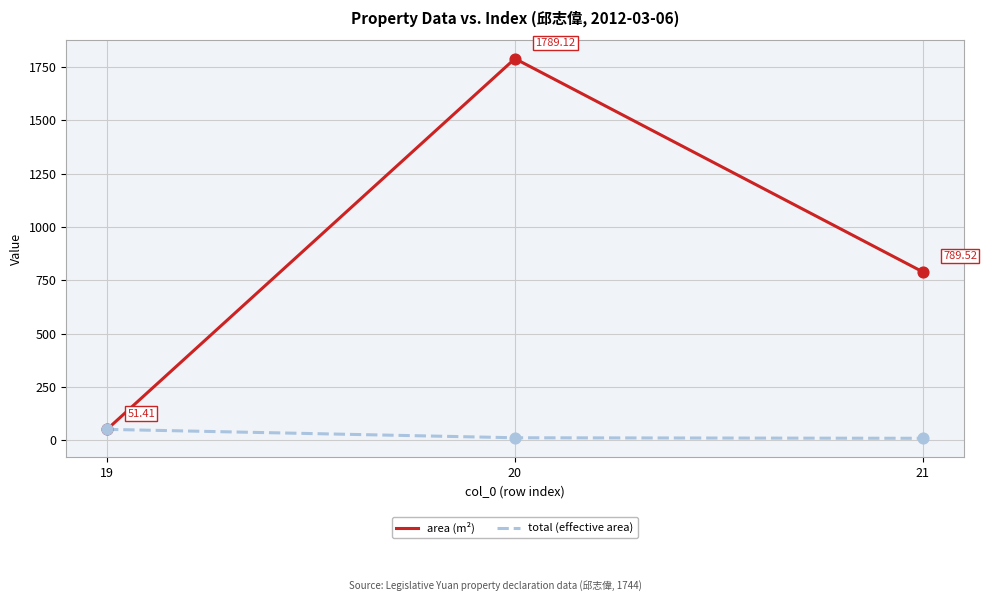

Which series has the largest total across all categories?

area (m²)